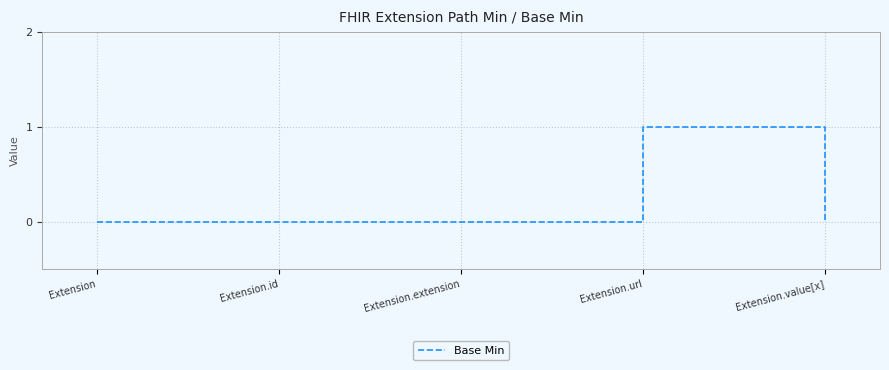

The value at Extension.value[x] is 0. True or false?

True